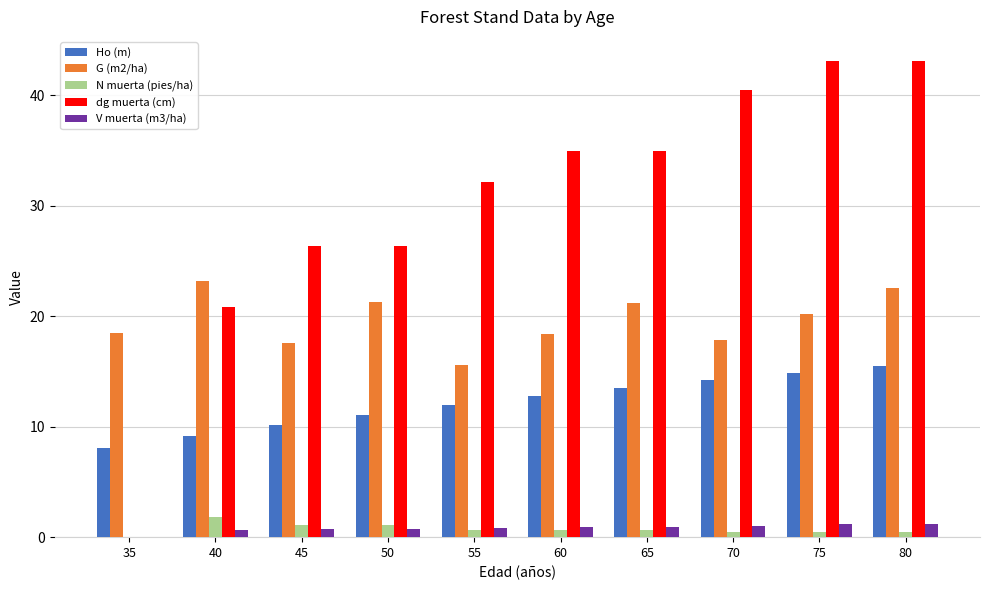

Which series changed the most between 55 and 75?

dg muerta (cm)